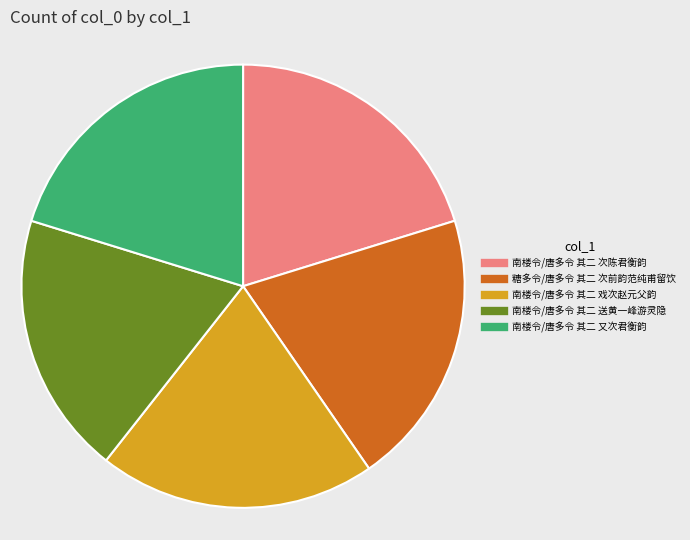

Combined, do 南楼令/唐多令 其二 次陈君衡韵 and 南楼令/唐多令 其二 又次君衡韵 account for over 50%?

No